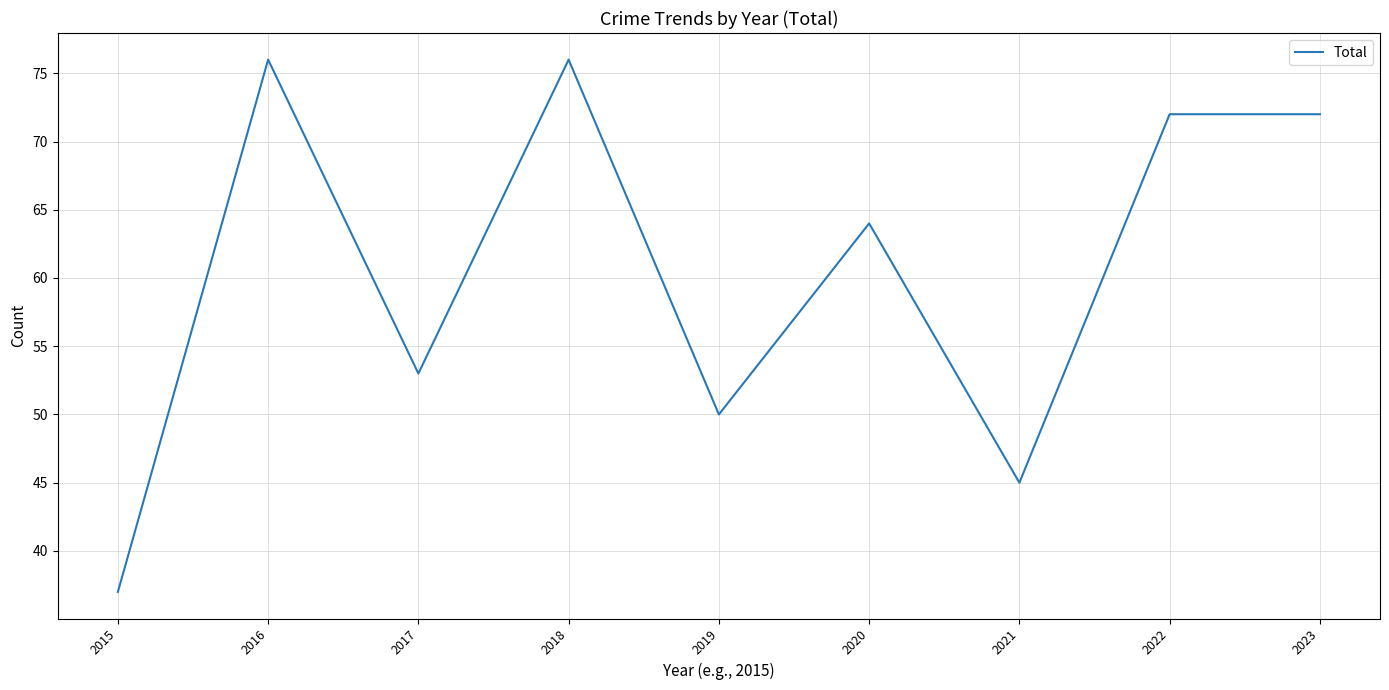

True or false: the data has more than 1 interior local peaks.

True